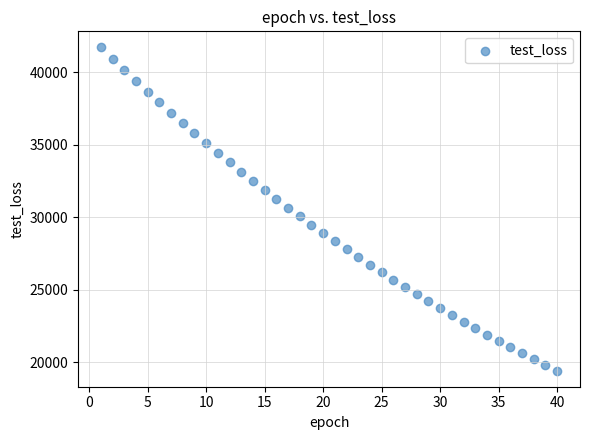

What is the range of X values (max minus min)?

39.0